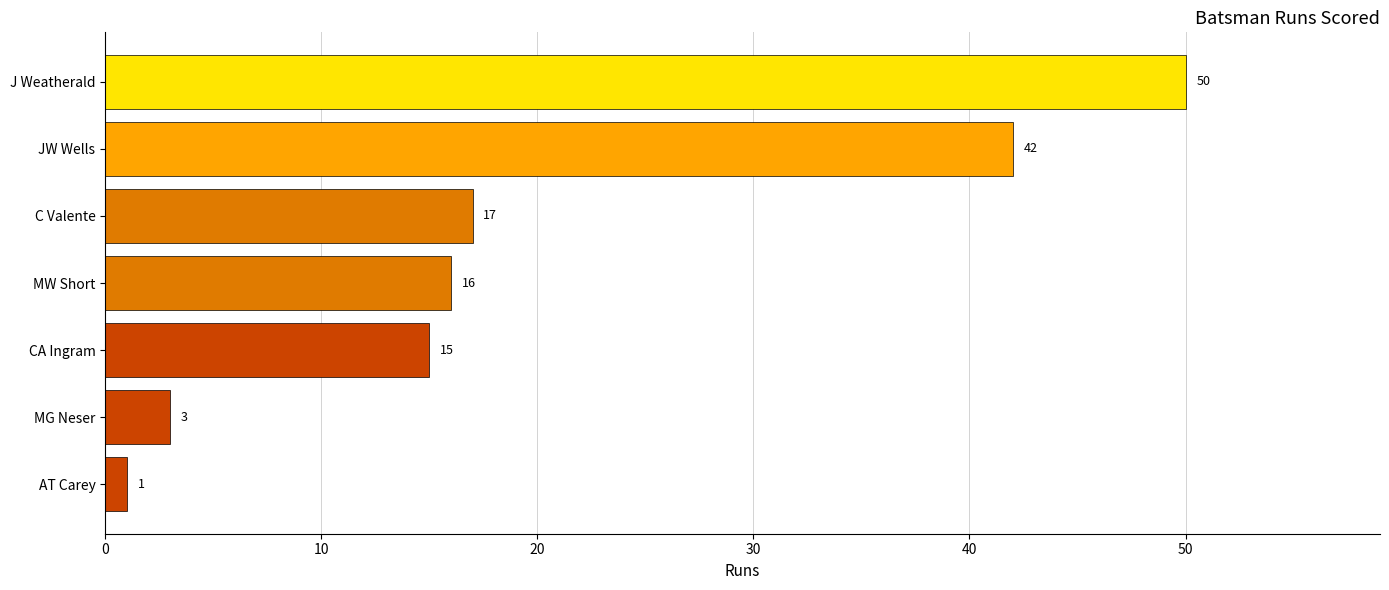

How many bars are there in total?

7